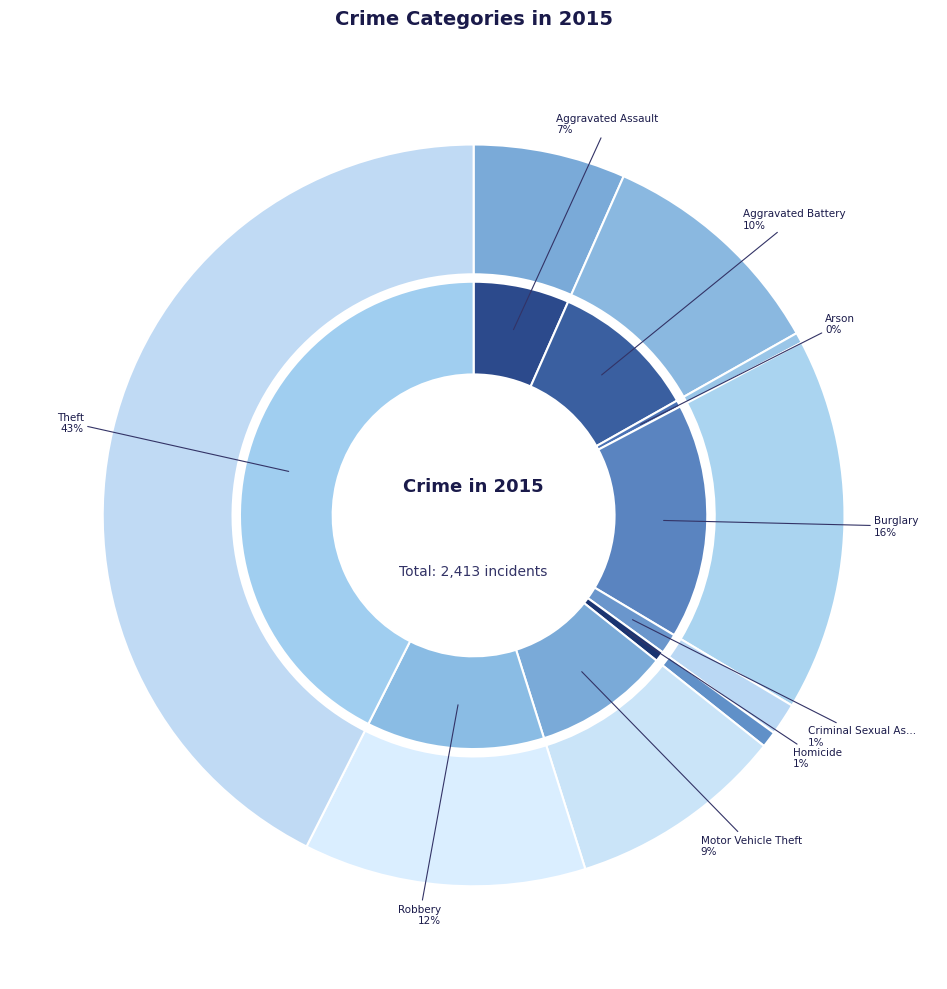

Is it true that Theft is 32% of the pie?

False